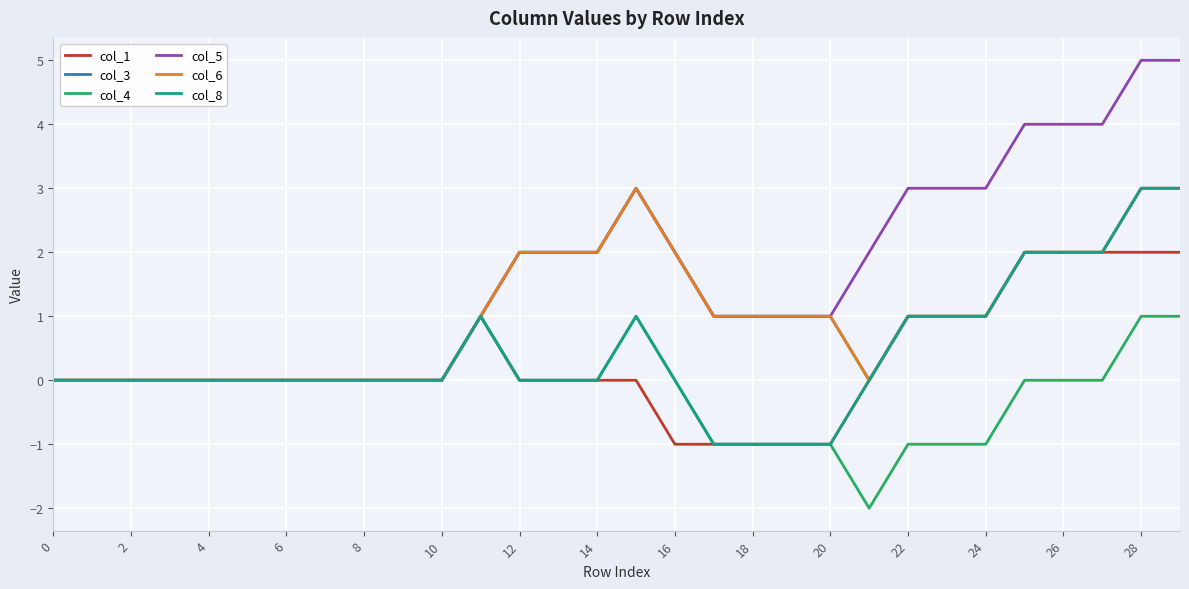

True or false: col_4 and col_3 cross at least once.

False